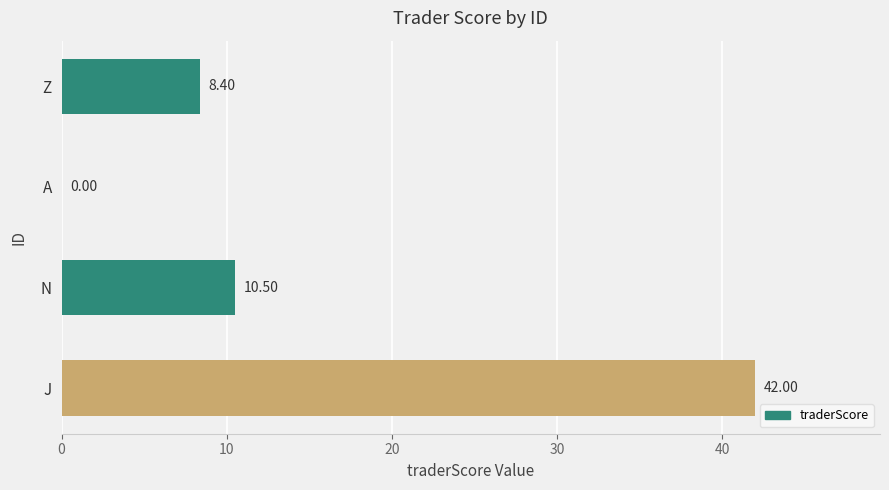

What is the change in value from J to A?

-42.0